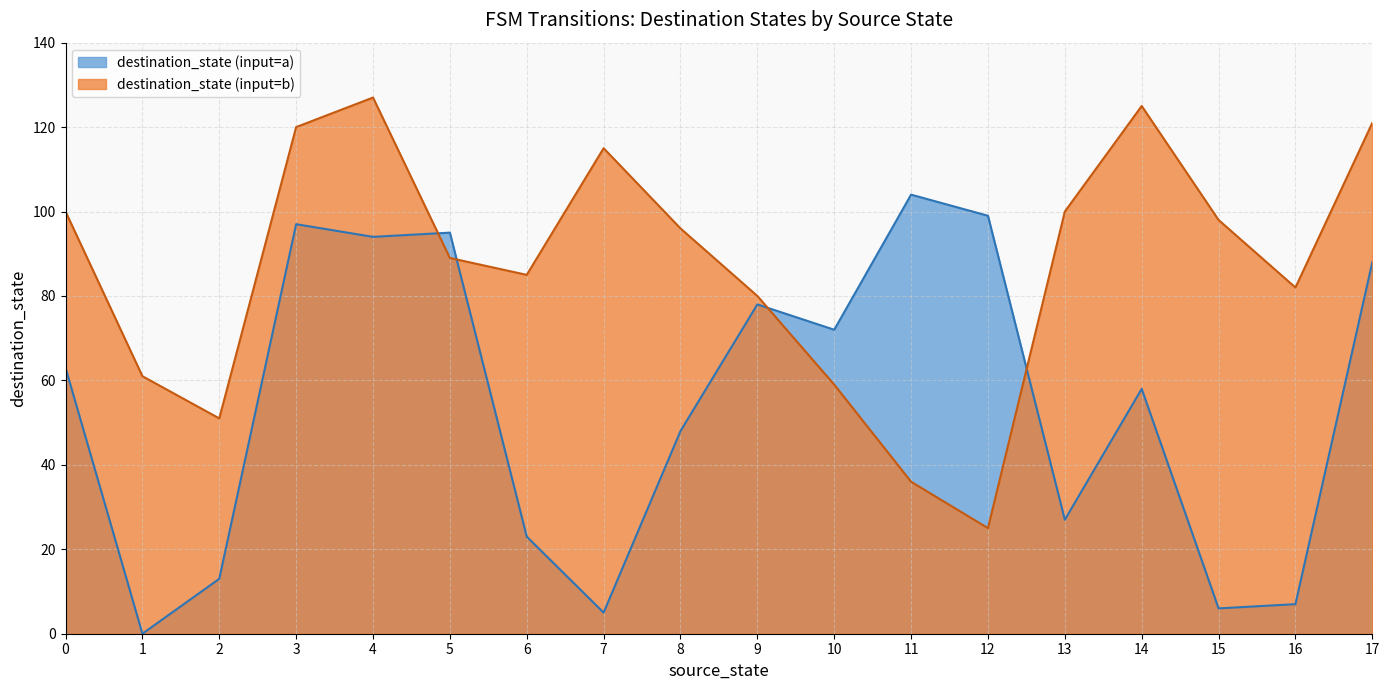

What are all the series names shown in the legend?

destination_state (input=a), destination_state (input=b)